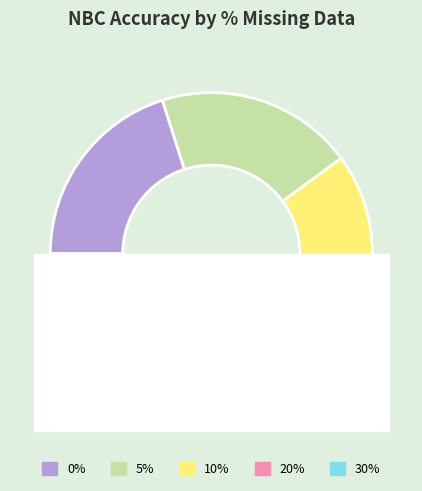

Rank the categories by value from lowest to highest.

5%, 20%, 0%, 30%, 10%